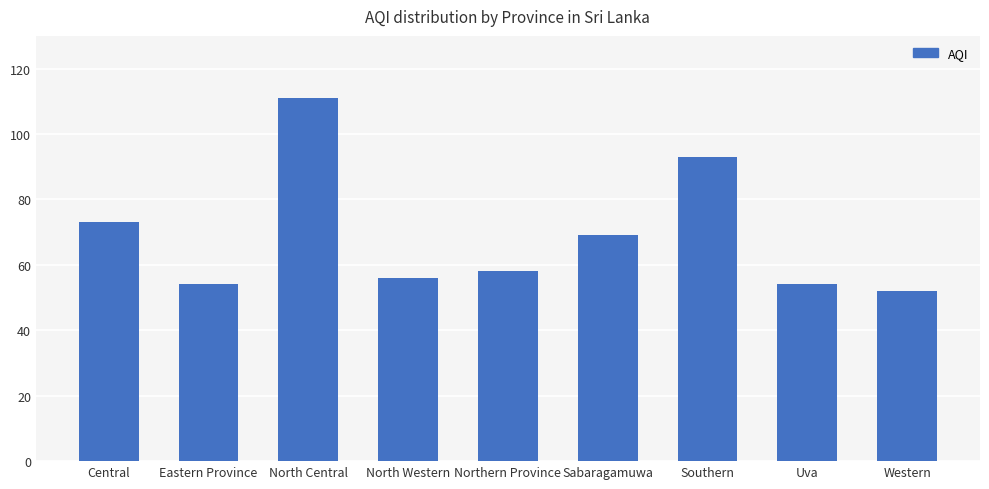

Where does the data first go above 58?

Central